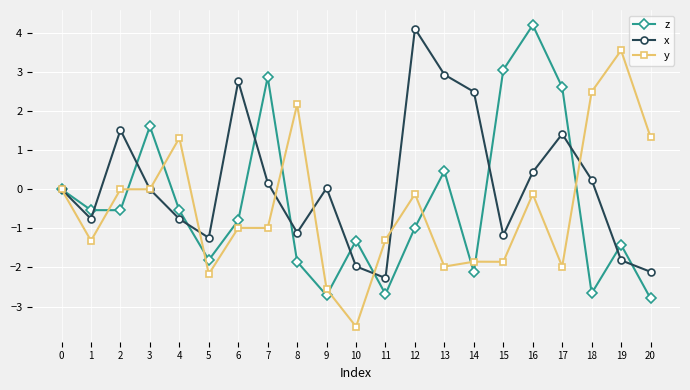

The z series shows -0.9 at 4. True or false?

False